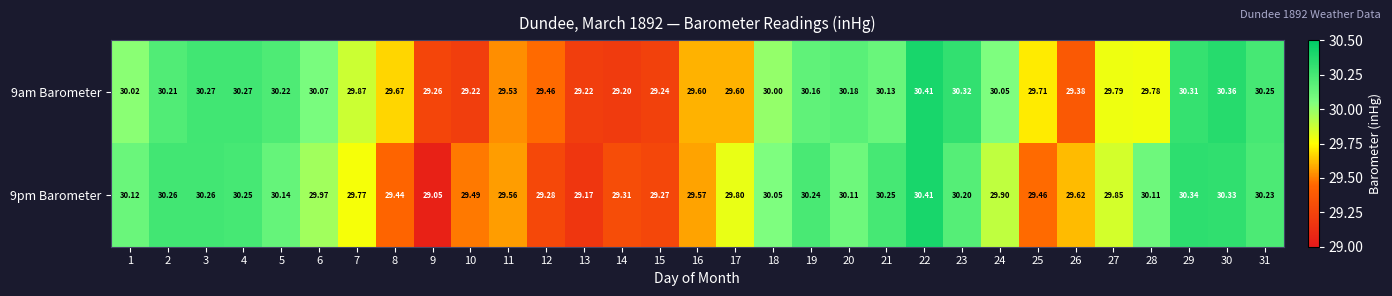

List the series in order of their overall mean, lowest first.

9am Barometer, 9pm Barometer